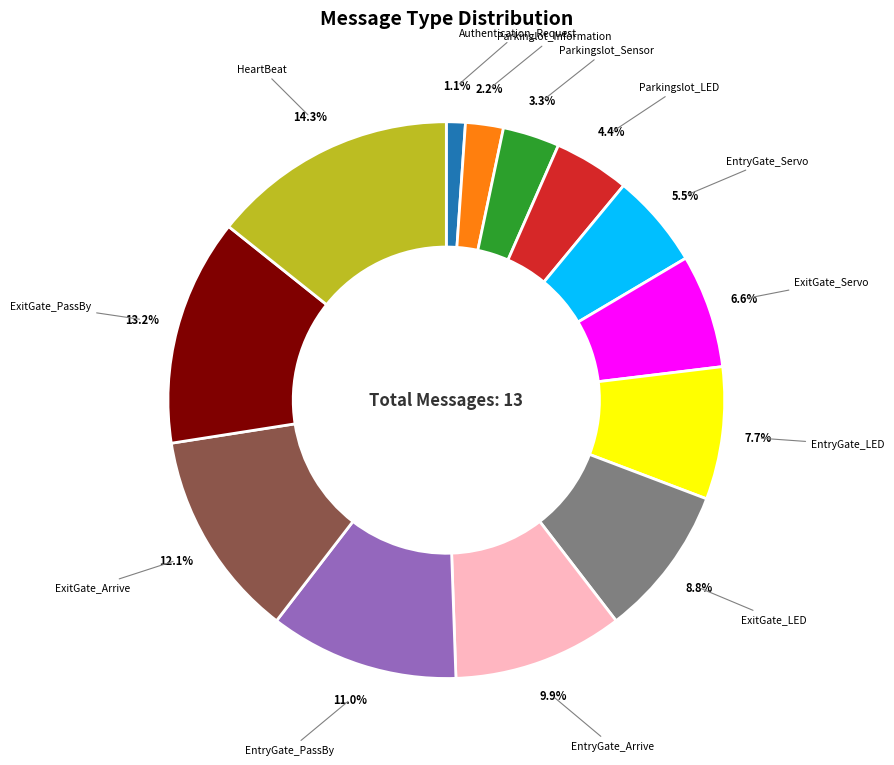

True or false: EntryGate_Arrive accounts for 10% of the total.

True